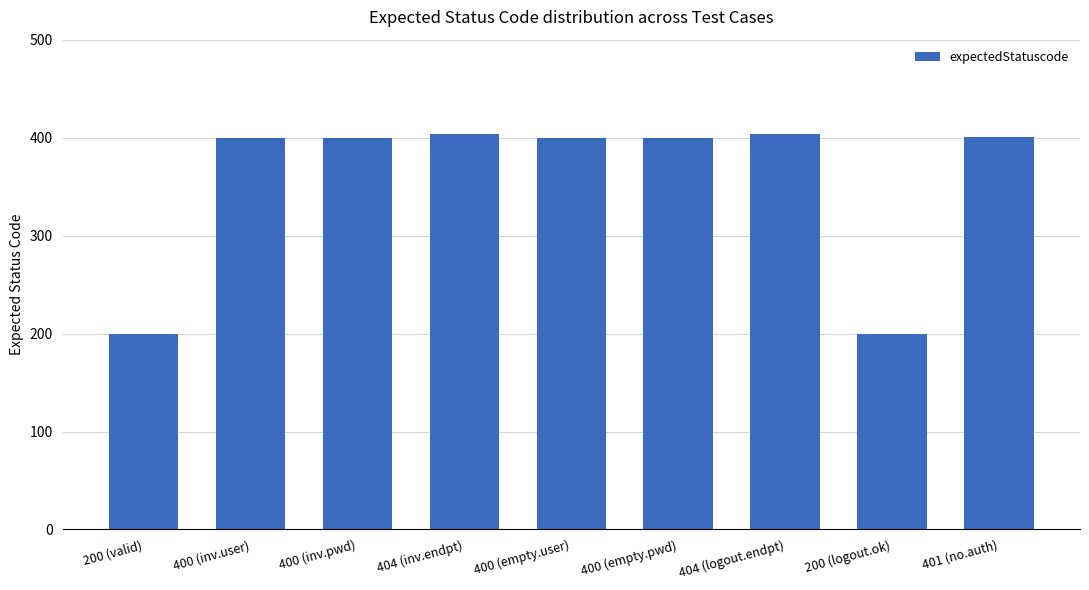

What is the greatest value displayed?

404